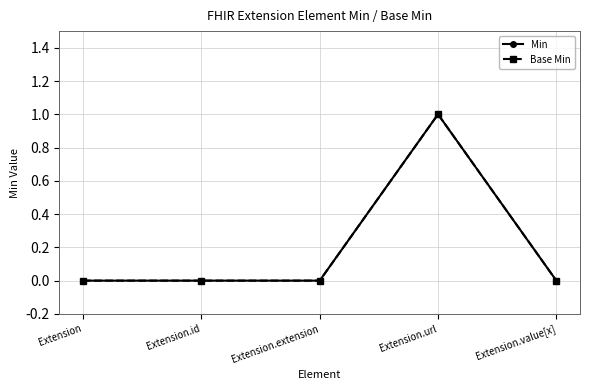

What are all the series names shown in the legend?

Min, Base Min